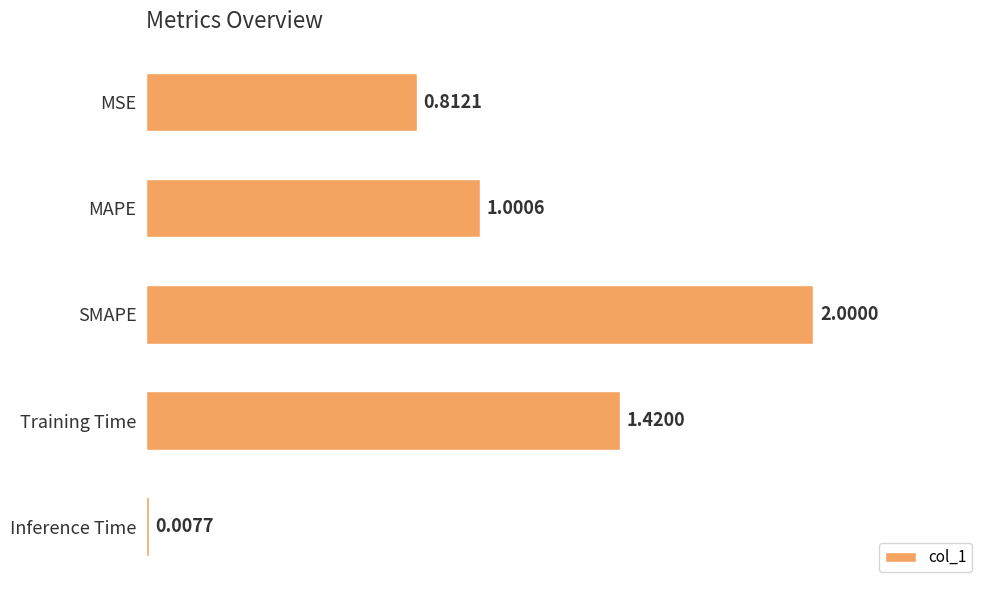

Does the chart contain stacked bars?

No